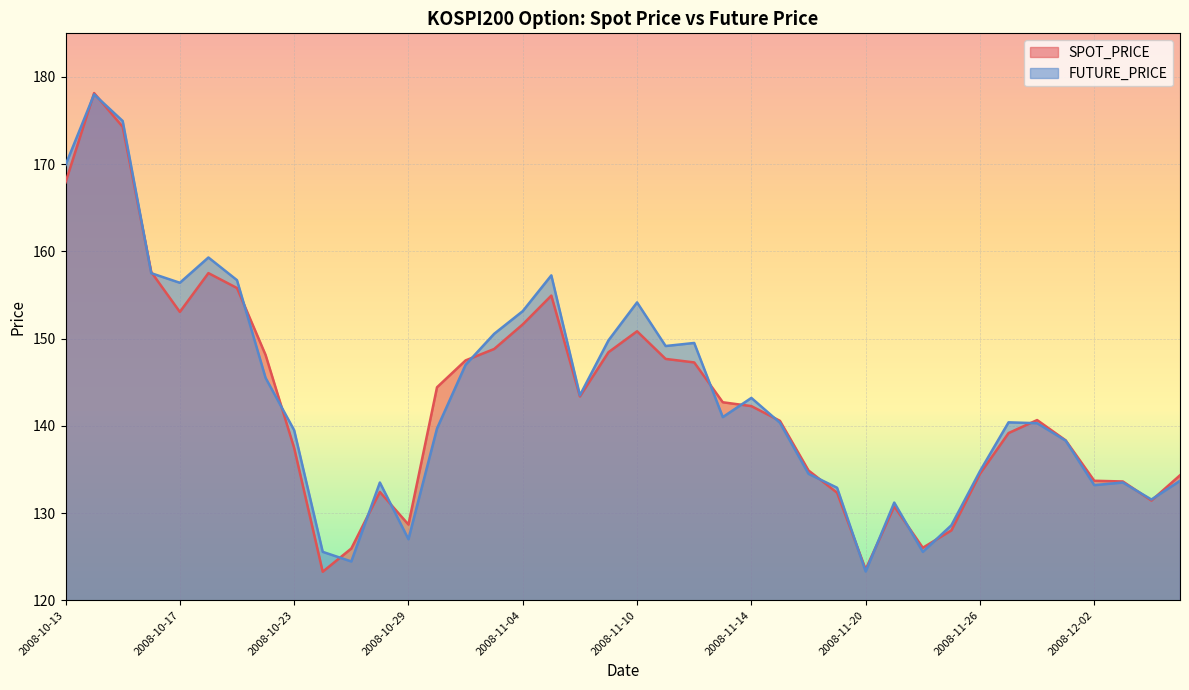

Does the chart display data point markers on the line(s)?

No